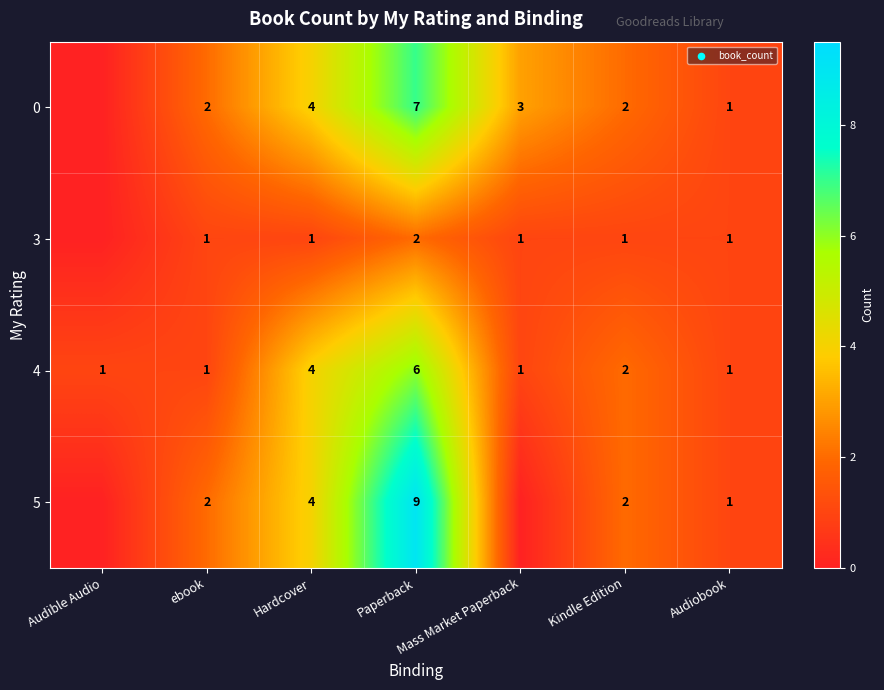

Count the number of categories in the chart.

7